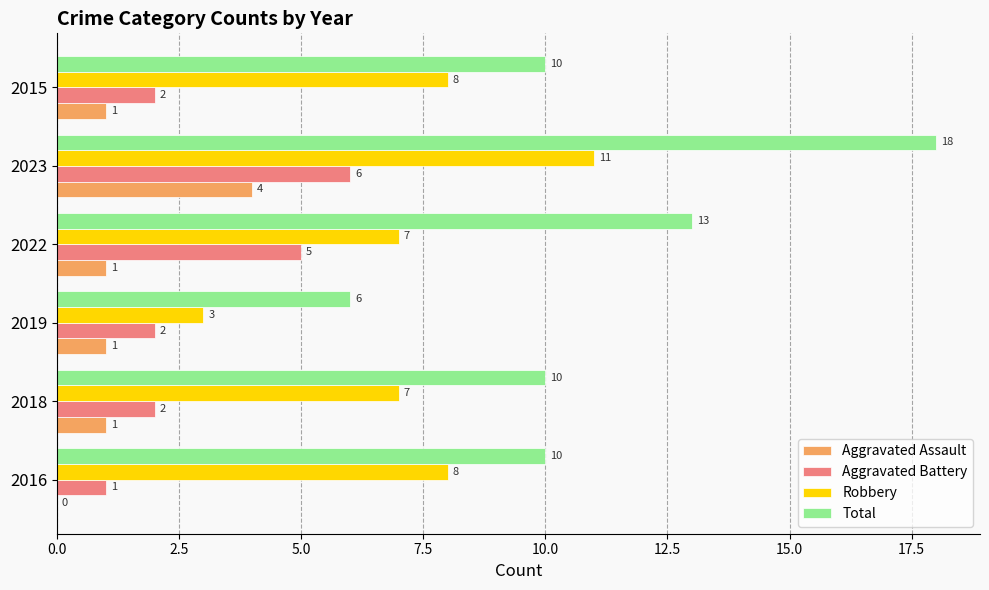

At which label does Aggravated Assault reach its peak?

2023